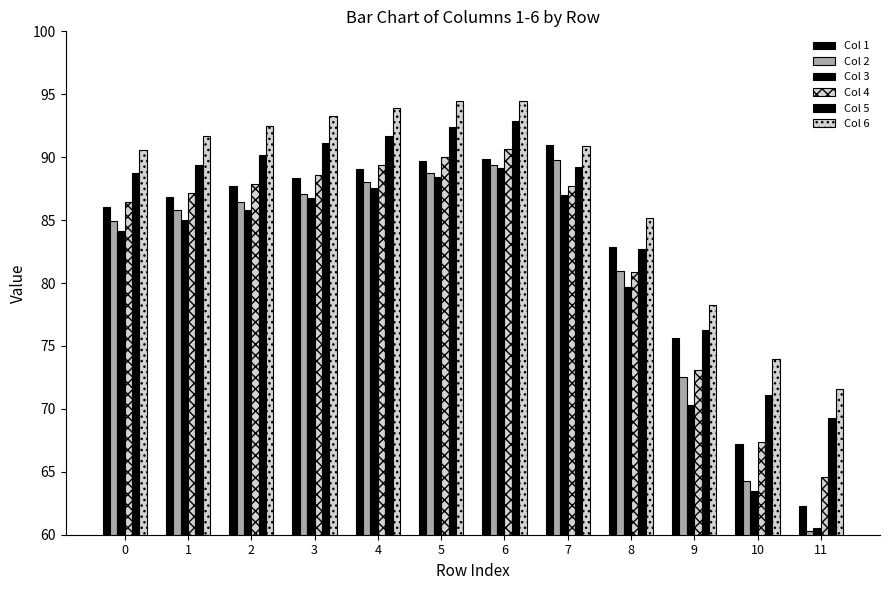

Reading left to right, list all the values displayed in this chart.

Col 1: 0=86.0	1=86.8	2=87.7	3=88.3	4=89.0	5=89.7	6=89.8	7=91.0	8=82.9	9=75.7	10=67.2	11=62.3
Col 2: 0=84.9	1=85.8	2=86.4	3=87.0	4=88.0	5=88.7	6=89.3	7=89.7	8=81.0	9=72.6	10=64.3	11=60.3
Col 3: 0=84.1	1=85.0	2=85.8	3=86.8	4=87.6	5=88.4	6=89.2	7=87.0	8=79.7	9=70.3	10=63.5	11=60.5
Col 4: 0=86.5	1=87.1	2=87.8	3=88.6	4=89.3	5=90.0	6=90.7	7=87.7	8=80.9	9=73.1	10=67.3	11=64.6
Col 5: 0=88.7	1=89.4	2=90.1	3=91.1	4=91.7	5=92.4	6=92.9	7=89.2	8=82.7	9=76.2	10=71.1	11=69.3
Col 6: 0=90.6	1=91.7	2=92.5	3=93.3	4=93.9	5=94.4	6=94.5	7=90.9	8=85.1	9=78.3	10=74.0	11=71.6